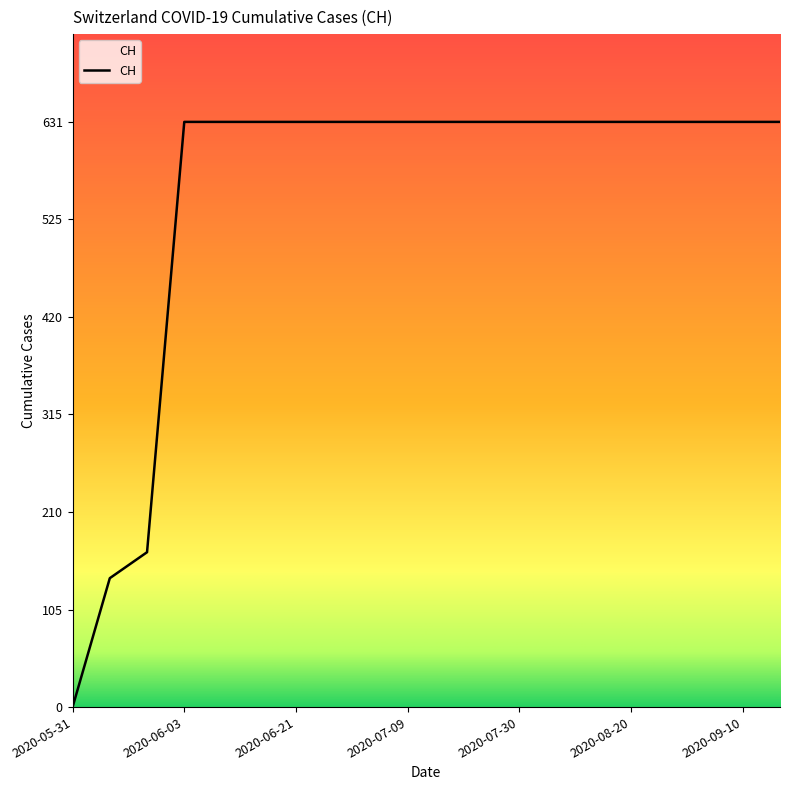

What is the difference between the maximum and minimum values?

631